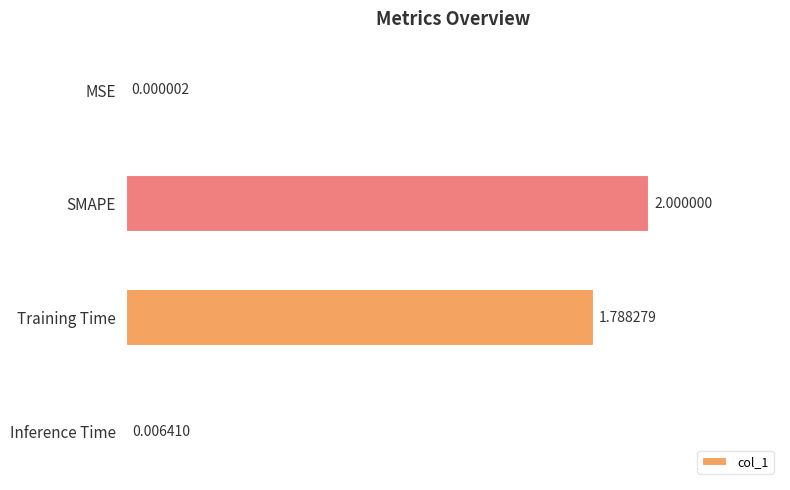

Where is the data nearest to the value 1?

Training Time